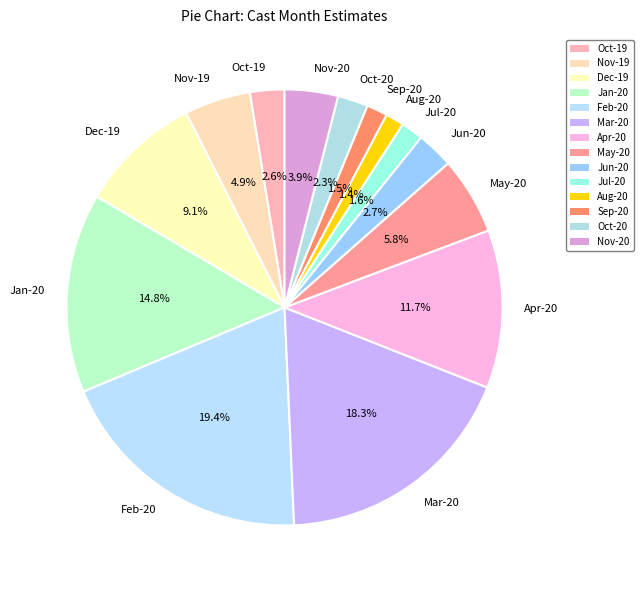

To the nearest percent, what is the difference between the largest and smallest slice percentages?

18%